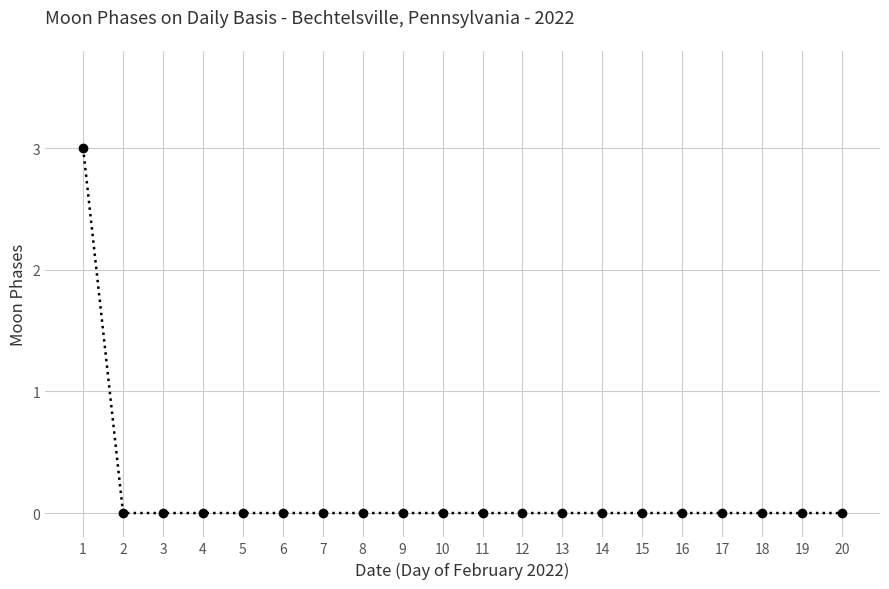

What is the difference between the maximum and minimum values?

3